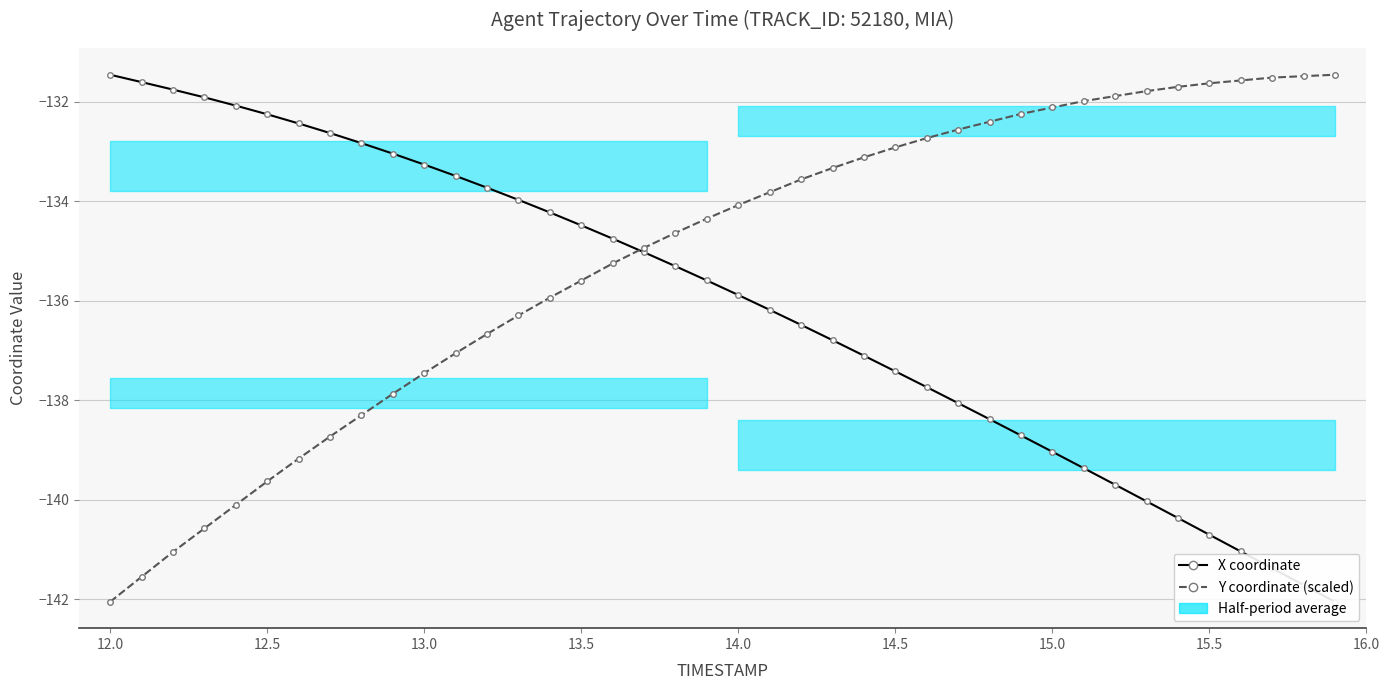

How many intersections are there between X coordinate and Y coordinate (scaled)?

1